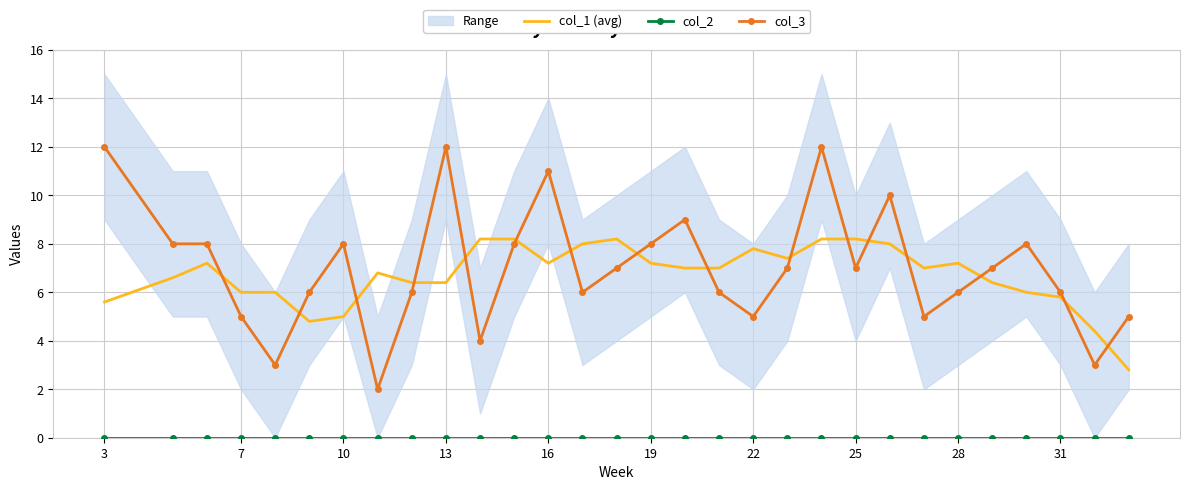

Is it true that col_2 equals 0.0 at 13?

True